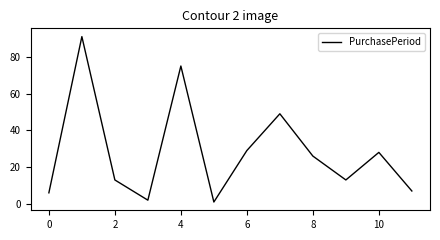

What is the difference between the maximum and minimum values?

90